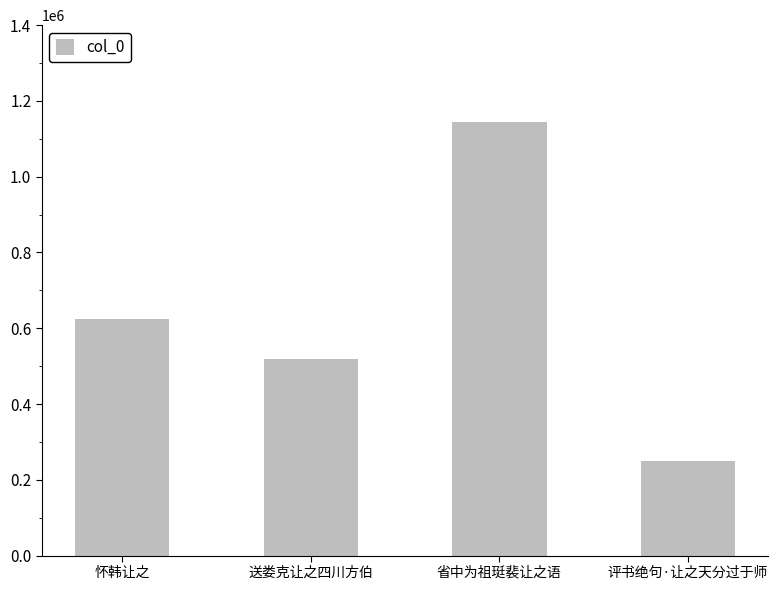

What is the label of the 3rd bar from the right?

送娄克让之四川方伯